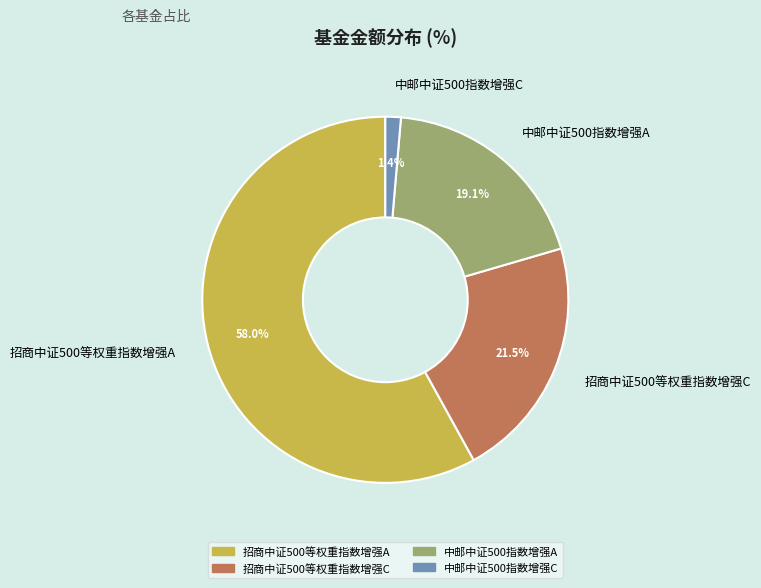

The 招商中证500等权重指数增强A slice represents 58% of the pie. True or false?

True